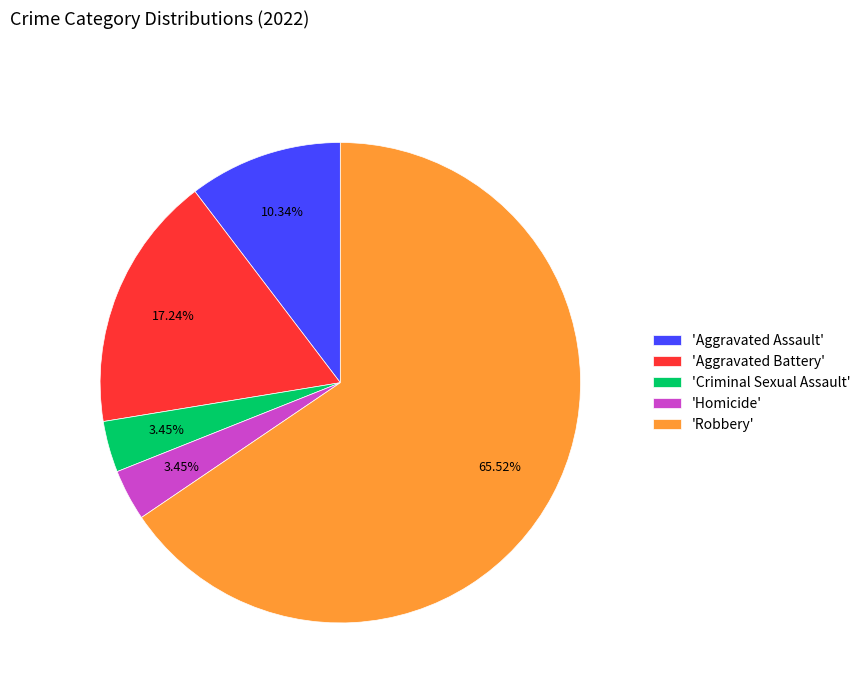

What is the largest slice in the pie chart?

'Robbery'